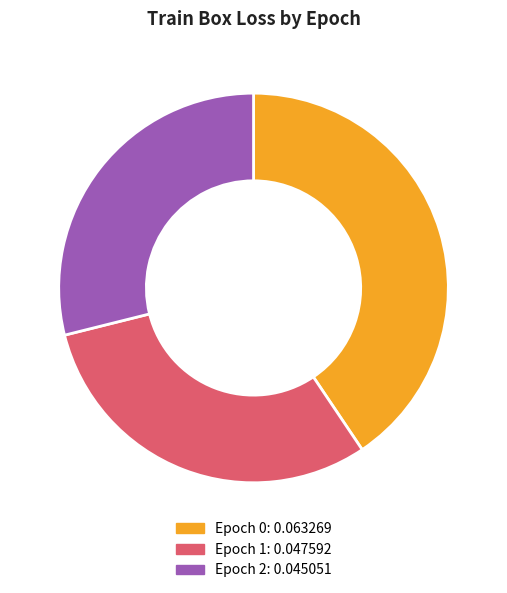

How many slices are in this pie chart?

3